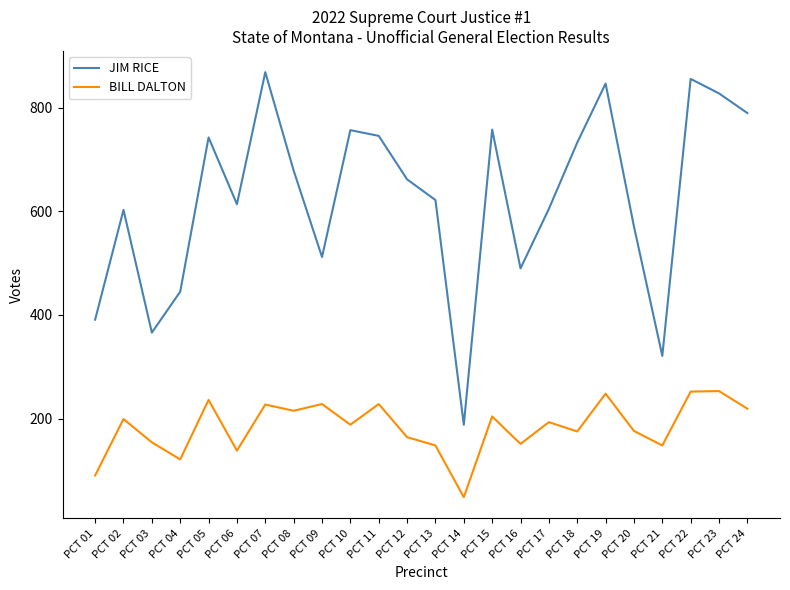

Read the BILL DALTON value at PCT 18.

175